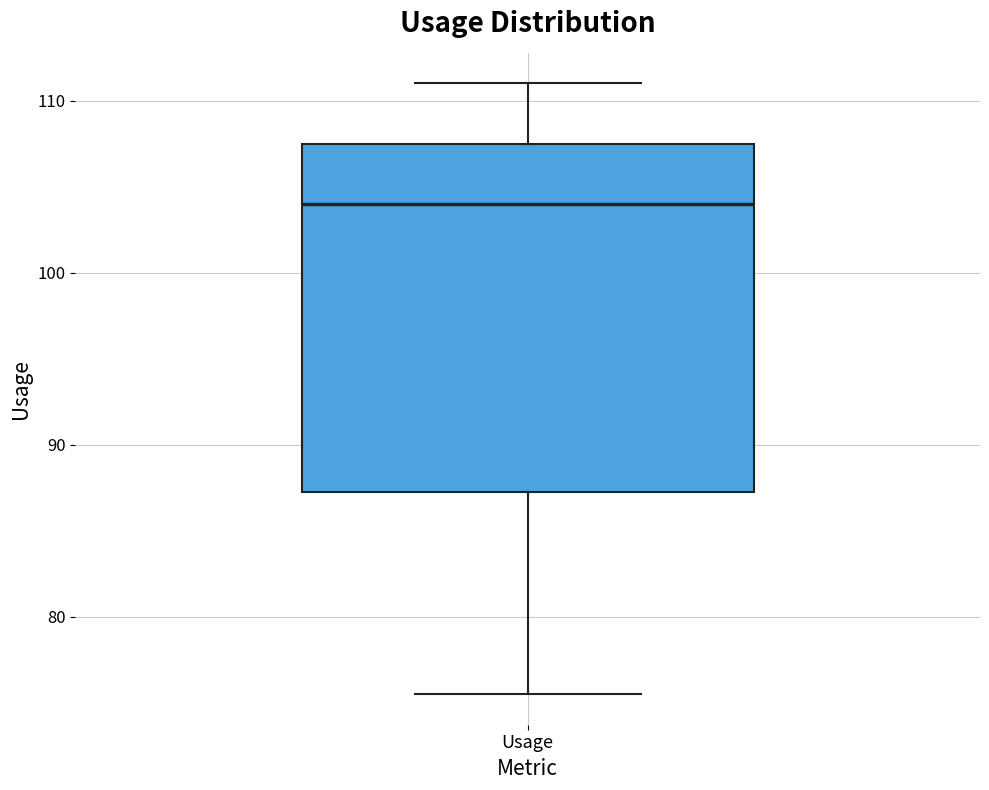

Where is the upper edge of the box for Usage on the y-axis? The values are not printed on the chart, so give them approximately, as read against the axis.

108